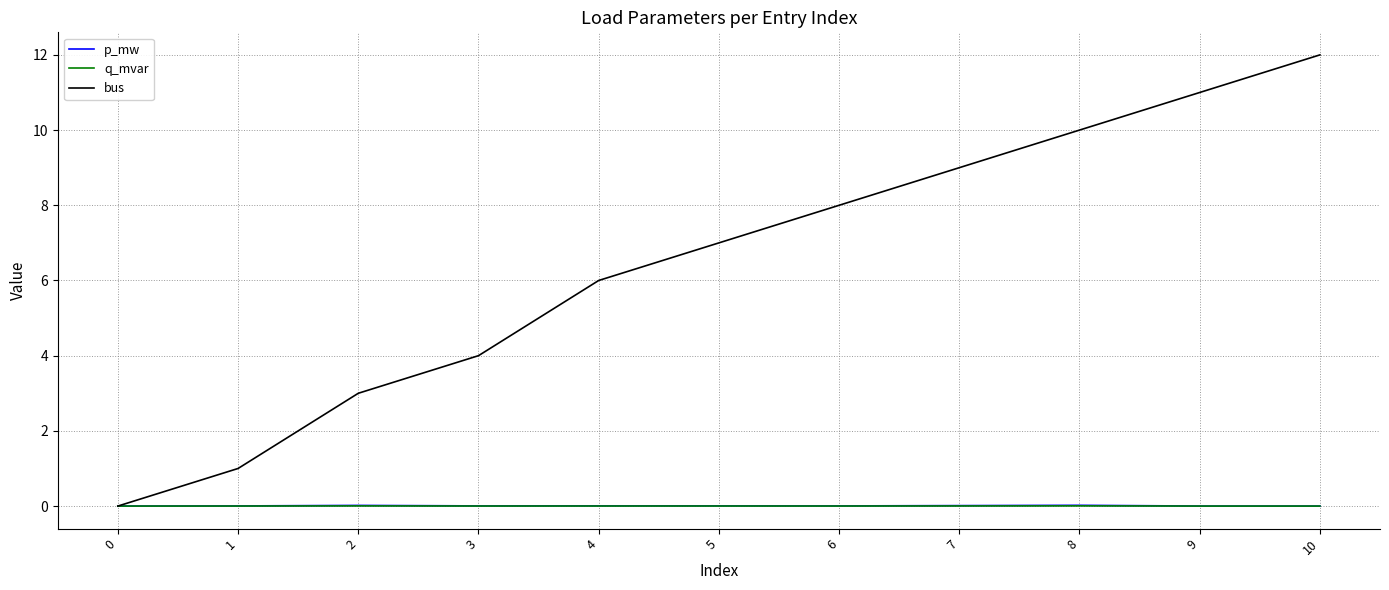

The value of bus at 8 is 10.0. True or false?

True